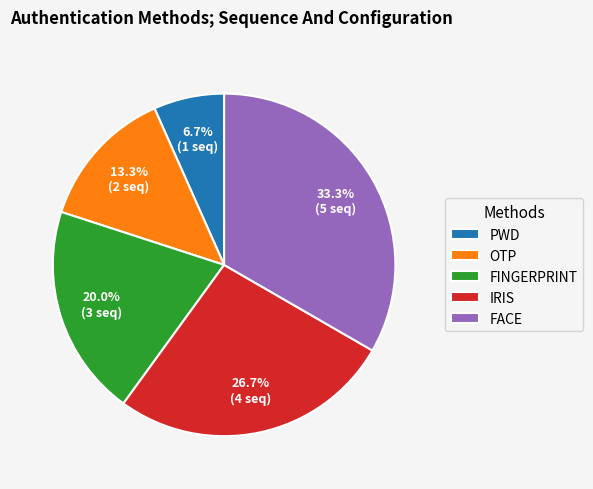

To the nearest percent, what percentage of the pie is OTP?

13%